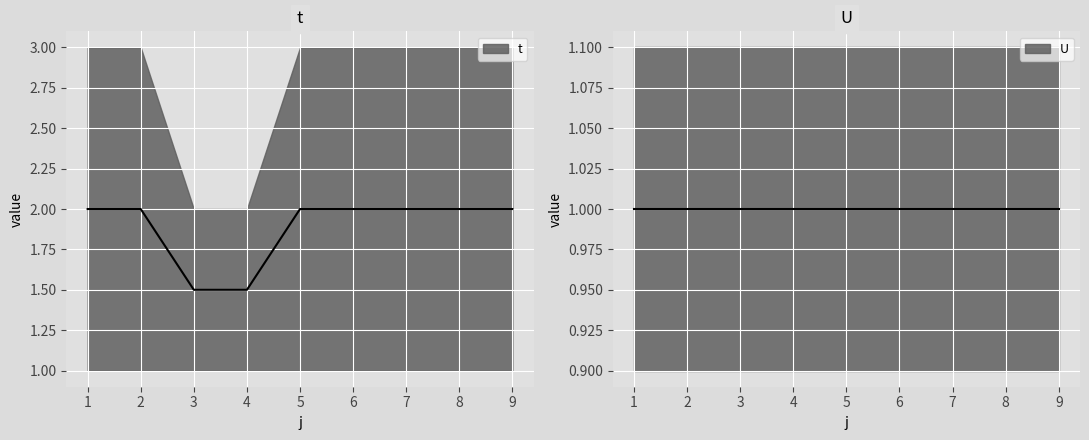

Reading right to left, list all the values displayed in this chart.

2.0	2.0	2.0	2.0	2.0	1.5	1.5	2.0	2.0